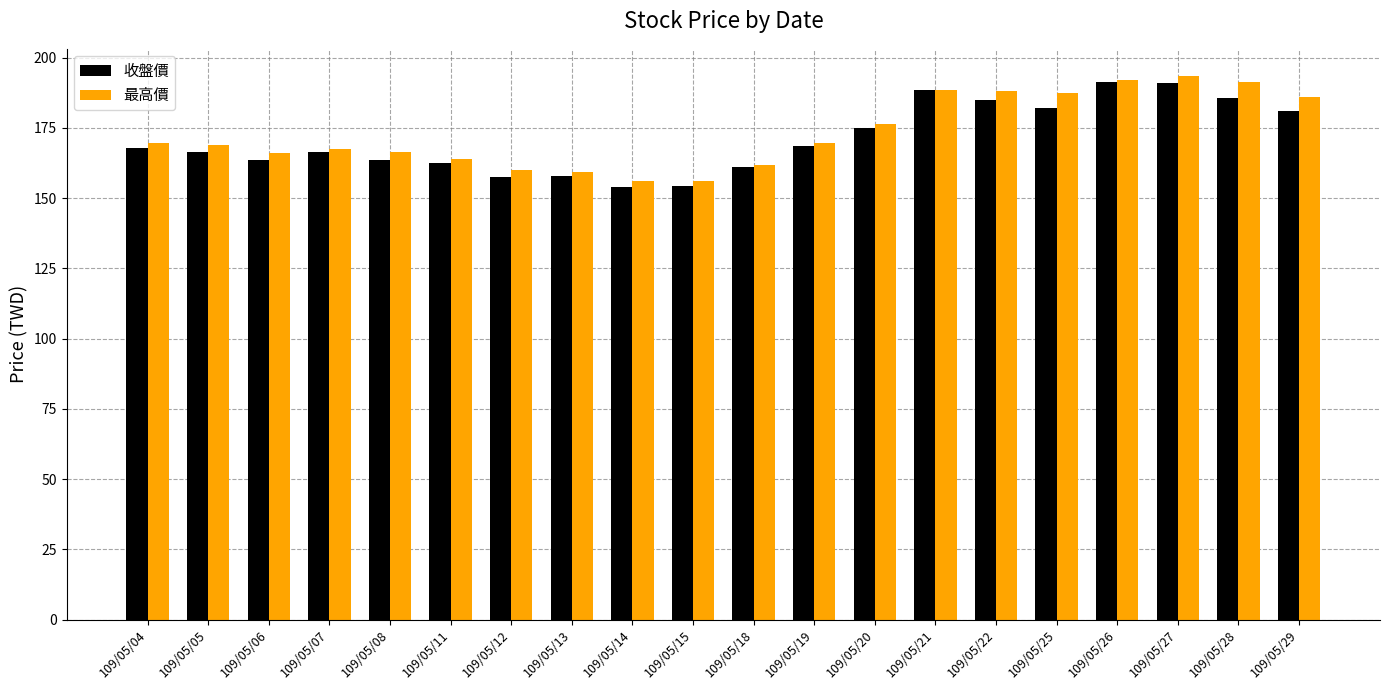

The value of 收盤價 at 109/05/29 is 109.4. True or false?

False